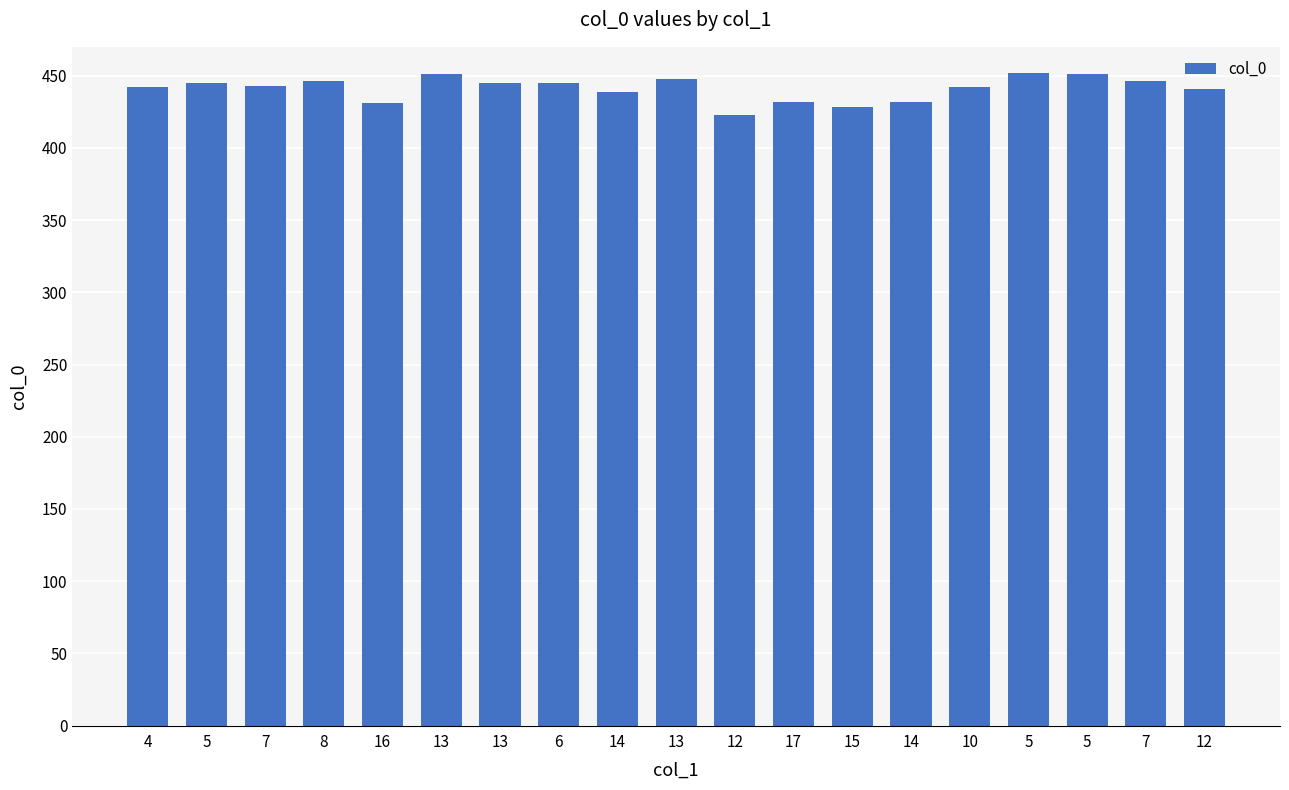

Reading left to right, transcribe all the data shown in this chart.

4=442	5=445	7=443	8=446	16=431	13=451	13=445	6=445	14=439	13=448	12=423	17=432	15=428	14=432	10=442	5=452	5=451	7=446	12=441